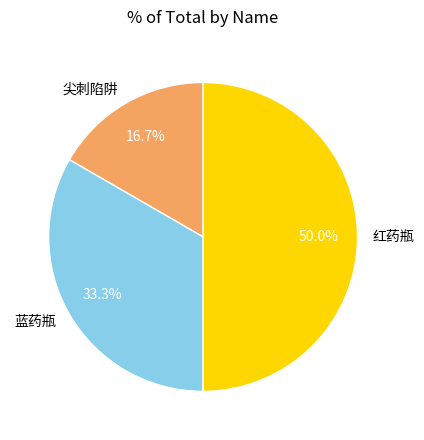

Does 尖刺陷阱 represent more than half of the total?

No